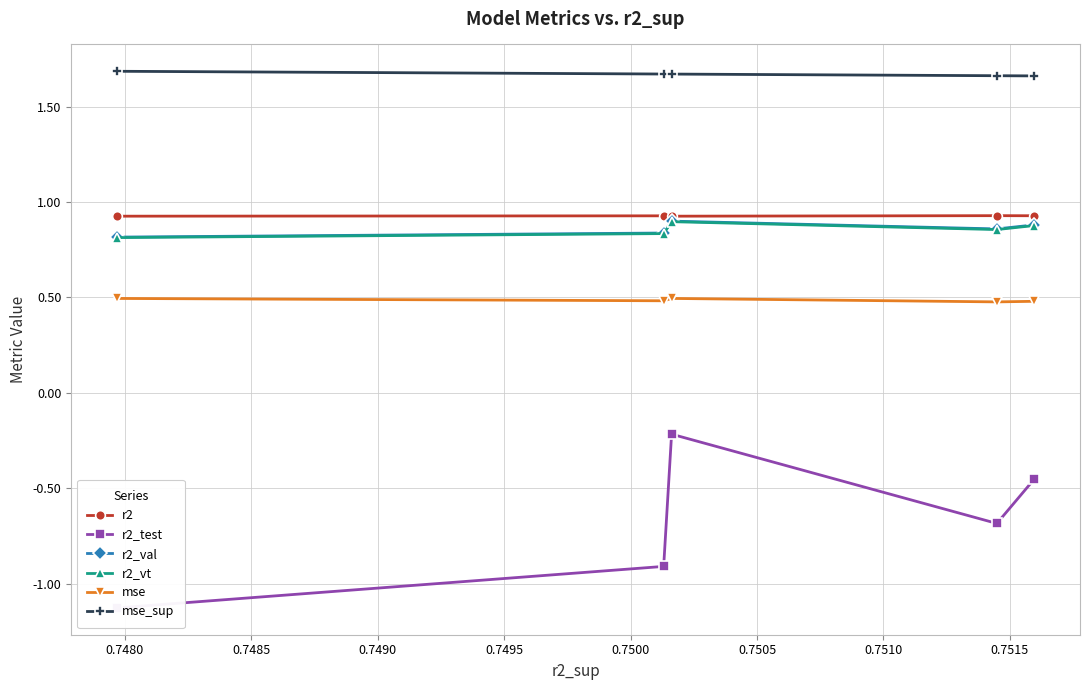

Count the r2 values in the range 0 to 1.

5